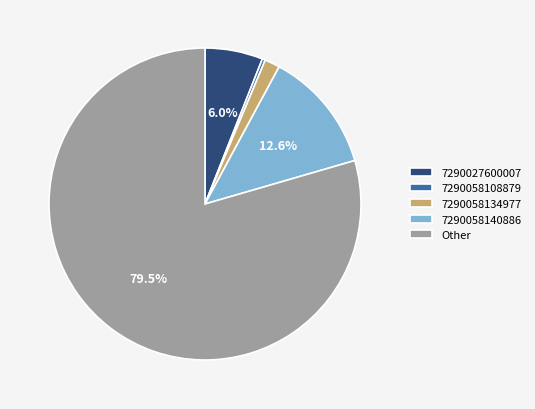

Between 7290027600007 and 7290058134977, which is larger?

7290027600007